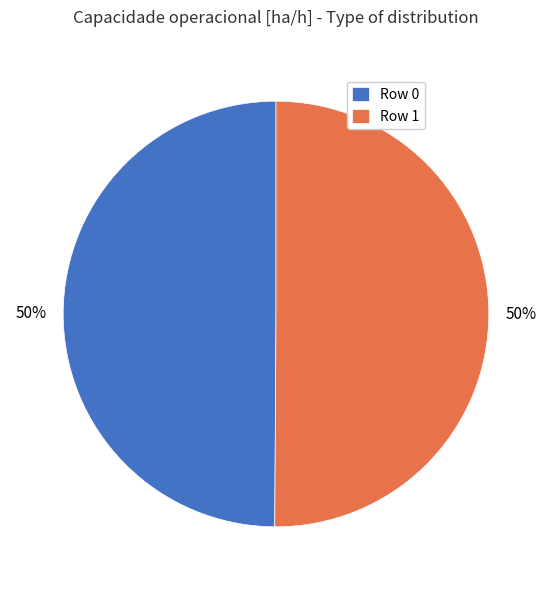

Combined, do Row 1 and Row 0 account for over 50%?

Yes